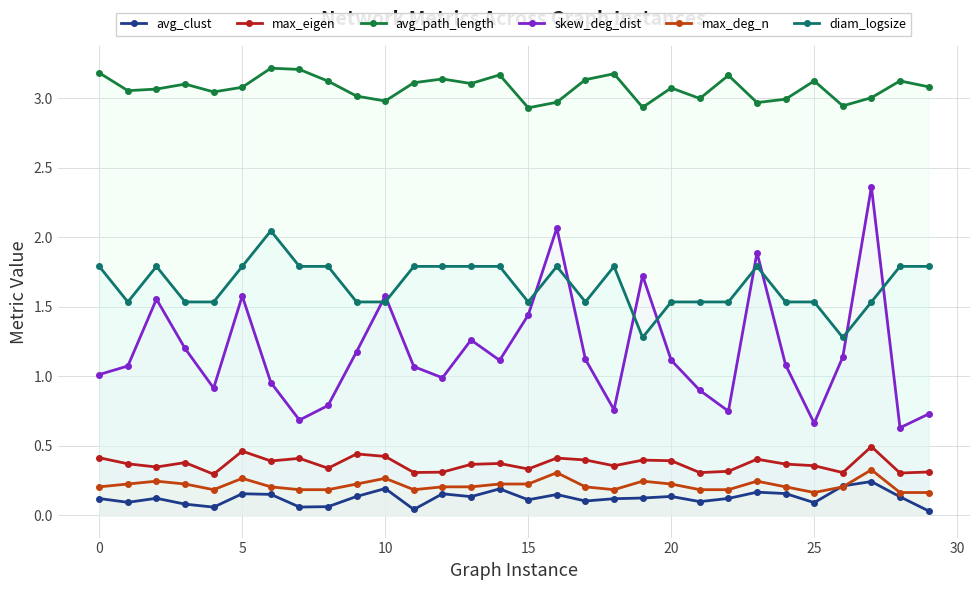

What is the label of the 18th point from the right?

12